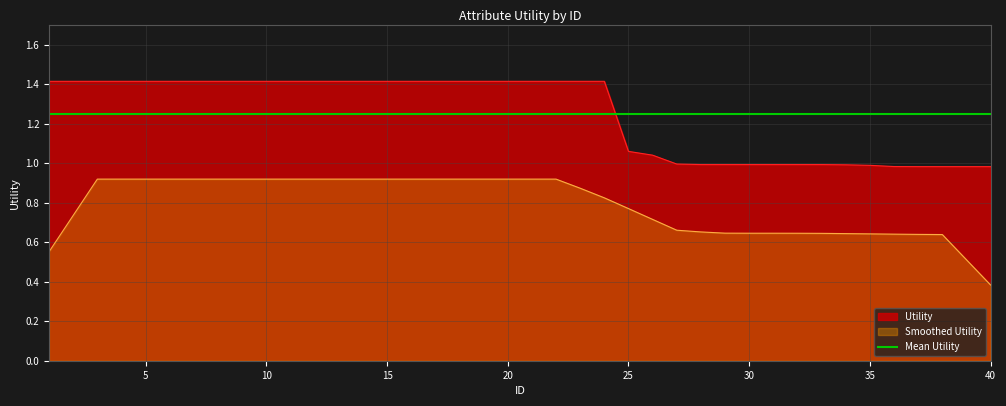

Does the chart display data point markers on the line(s)?

No